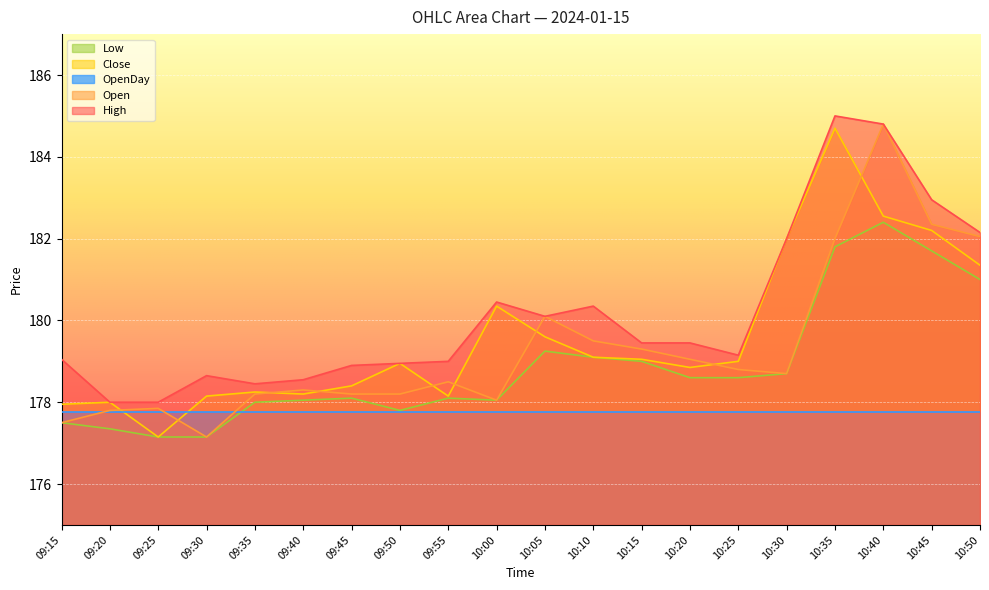

At which category is the sum across all series the highest?

10:40